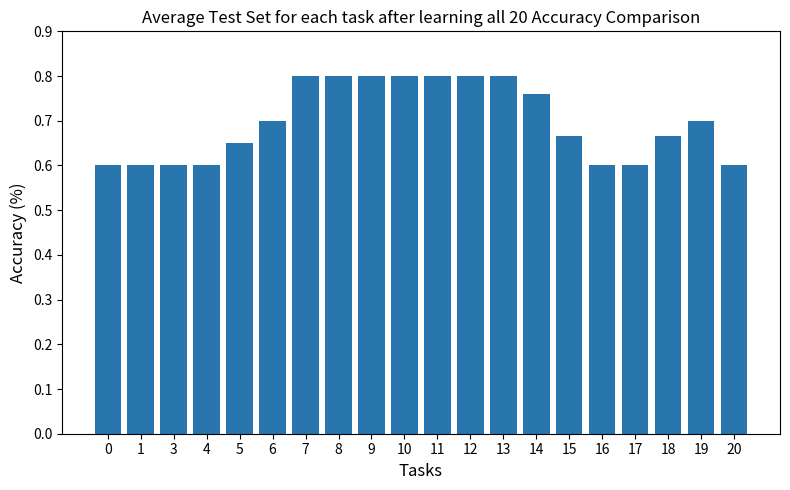

How many series are shown in this chart?

1